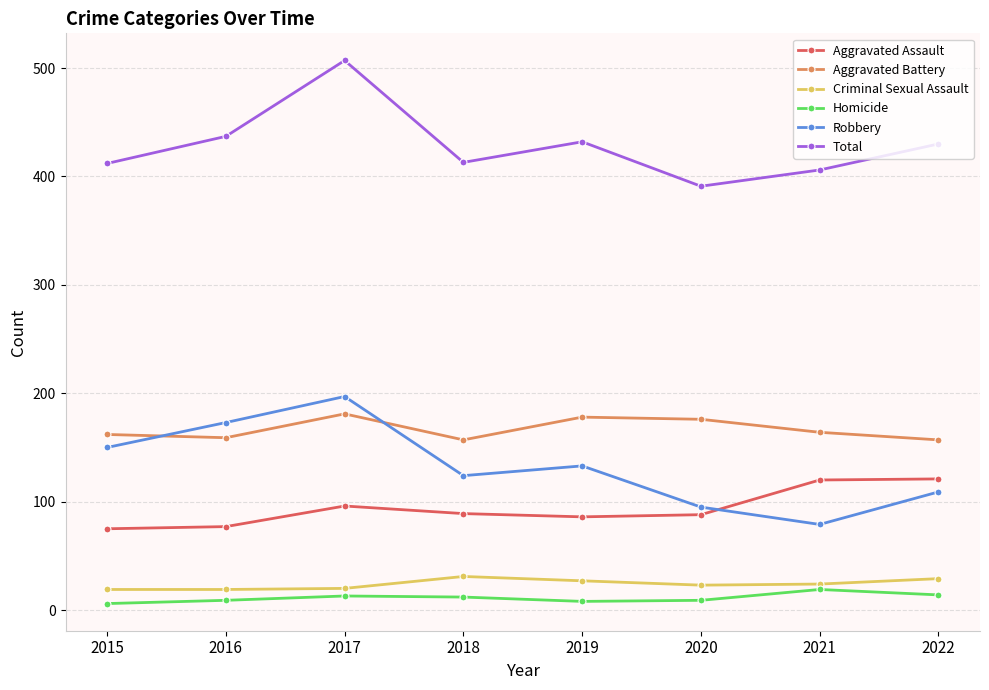

Rank the categories by Robbery value from highest to lowest.

2017, 2016, 2015, 2019, 2018, 2022, 2020, 2021